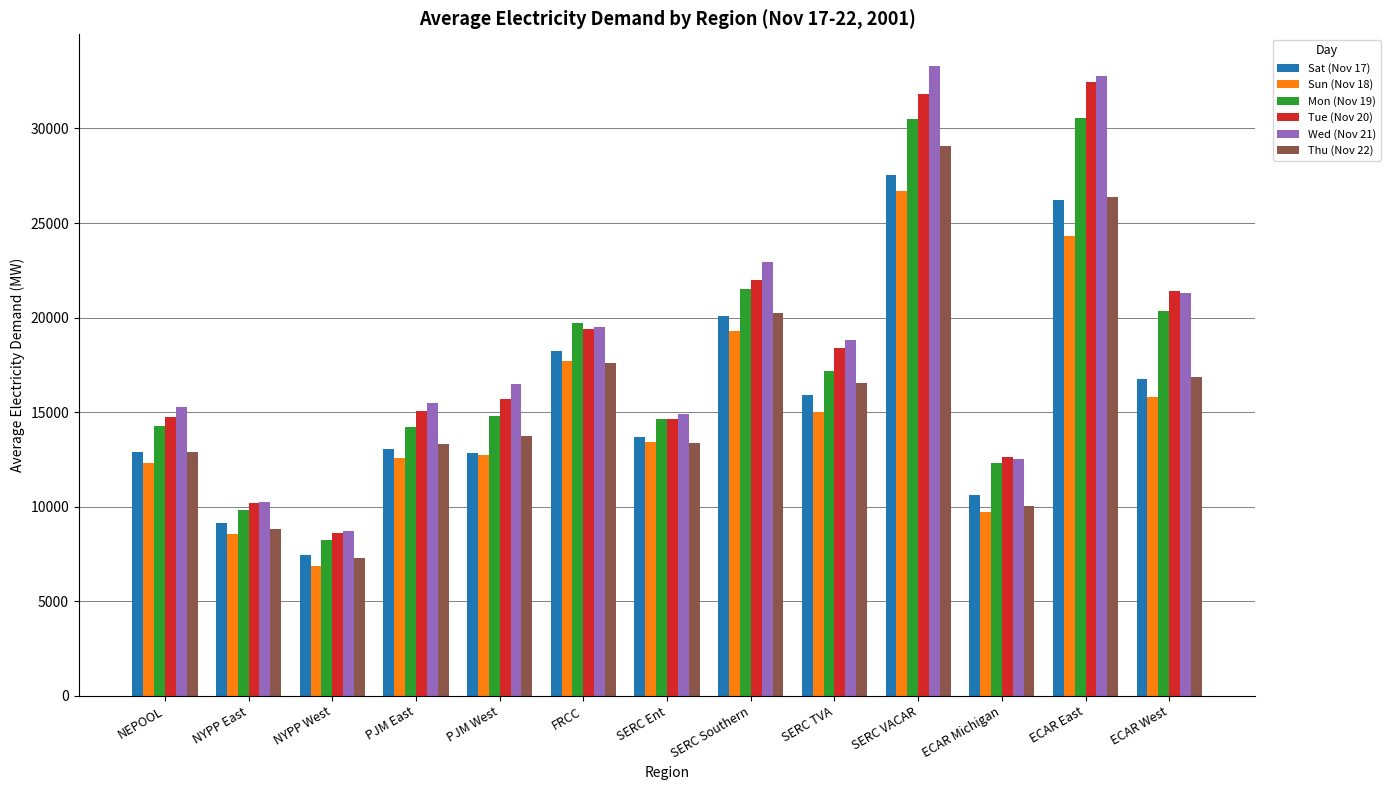

What is the difference between the second highest and minimum values in the Sat (Nov 17) series?

18757.0